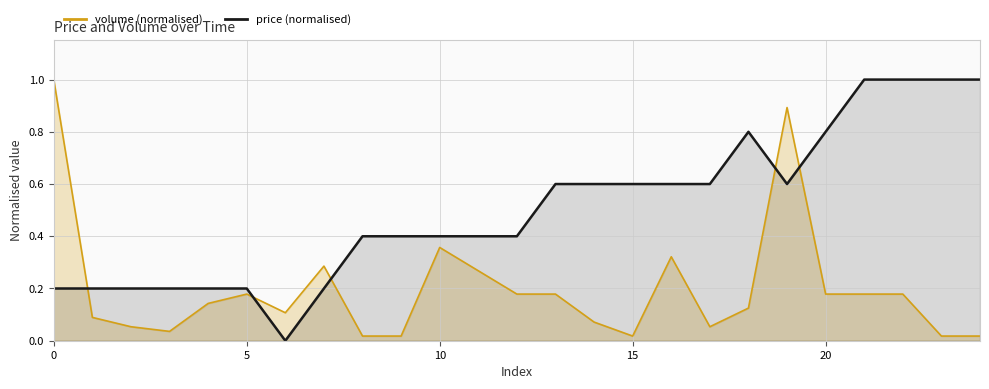

What is the average value of the price series?

0.5